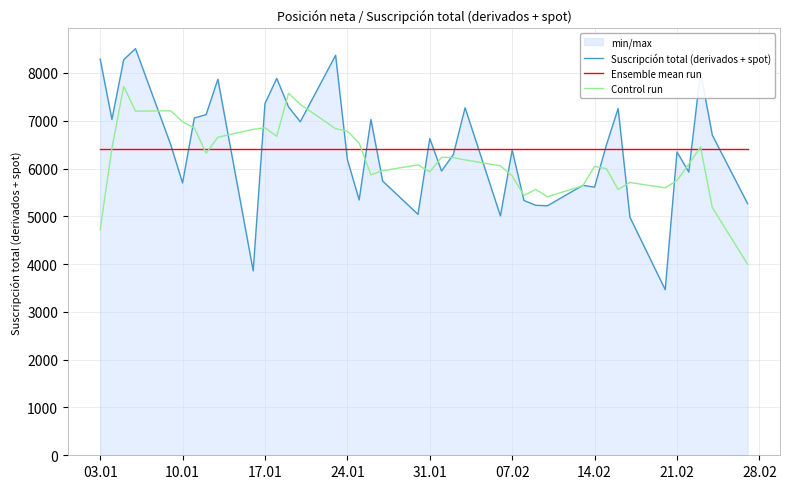

What is the maximum value shown in the chart?

8509.0